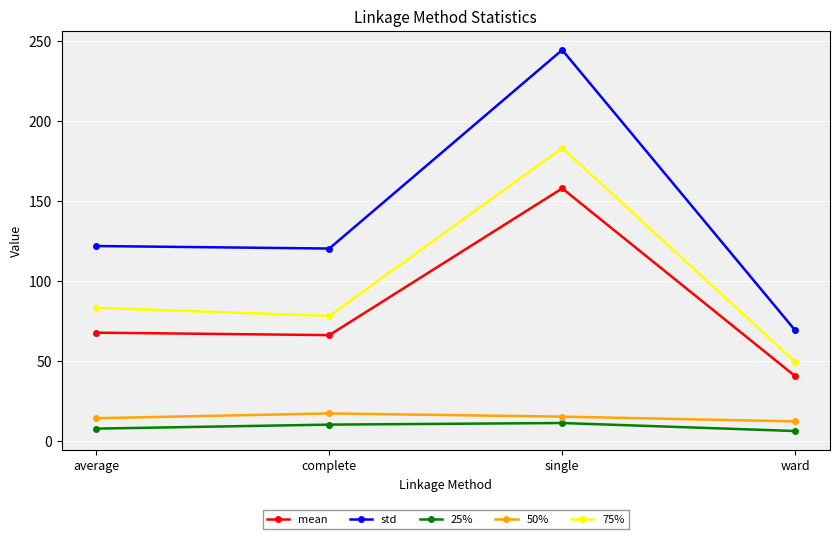

How many series are shown in this chart?

5